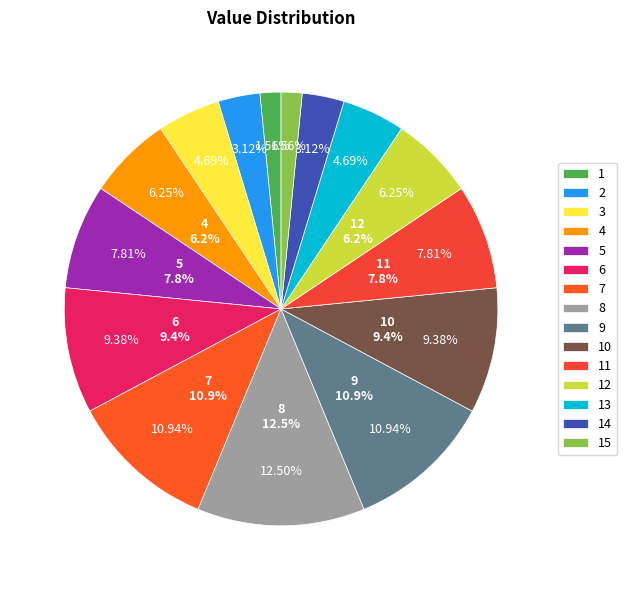

To the nearest percent, what is the difference between the largest and smallest slice percentages?

11%